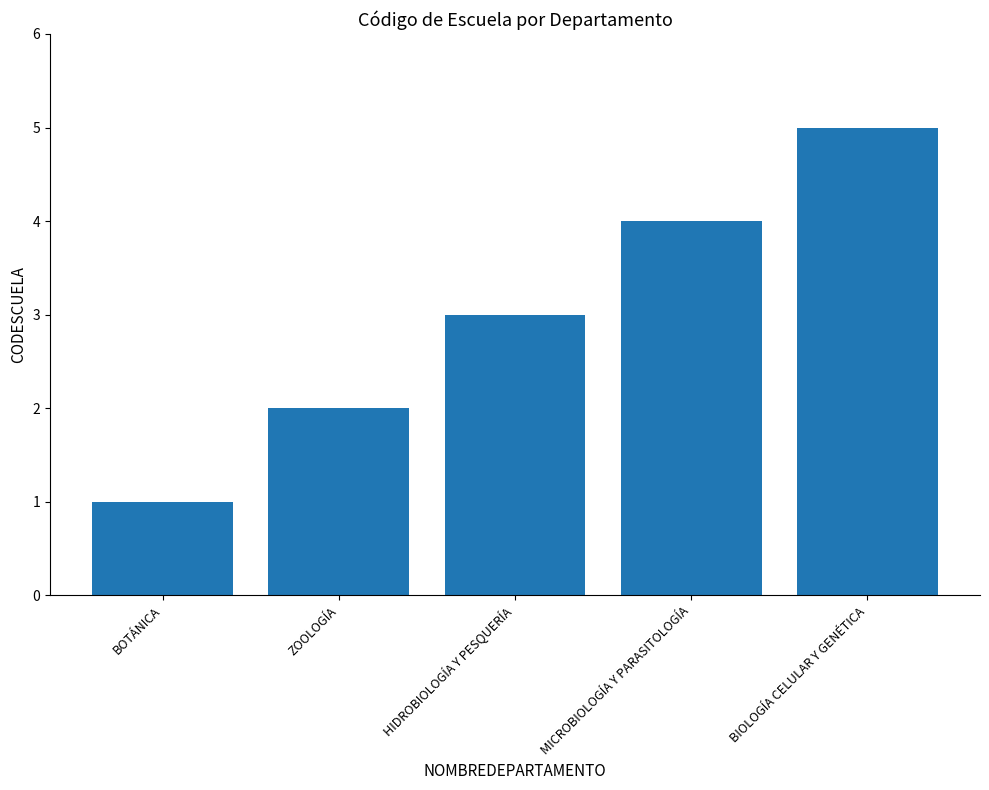

Reading left to right, what are all the values shown in this chart?

BOTÁNICA=1	ZOOLOGÍA=2	HIDROBIOLOGÍA Y PESQUERÍA=3	MICROBIOLOGÍA Y PARASITOLOGÍA=4	BIOLOGÍA CELULAR Y GENÉTICA=5